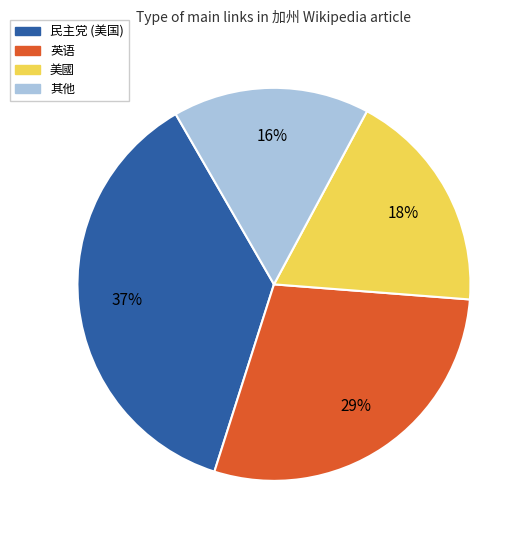

Which slice is the smallest?

其他